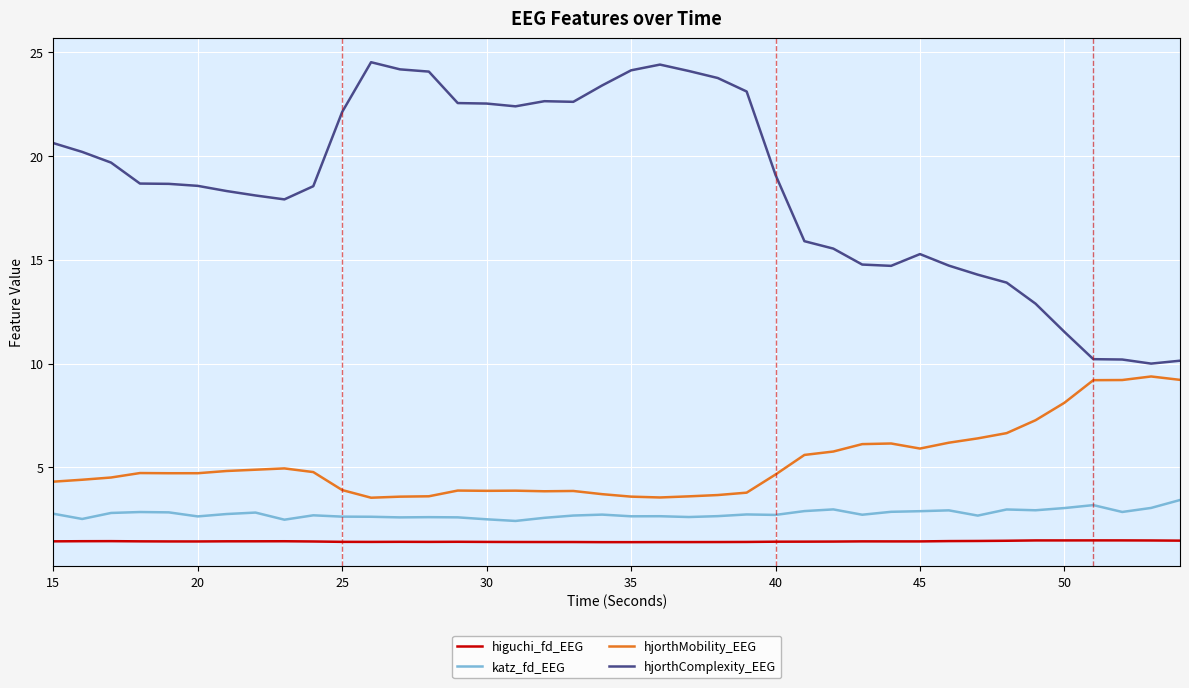

Which series has the largest range (max minus min)?

hjorthComplexity_EEG